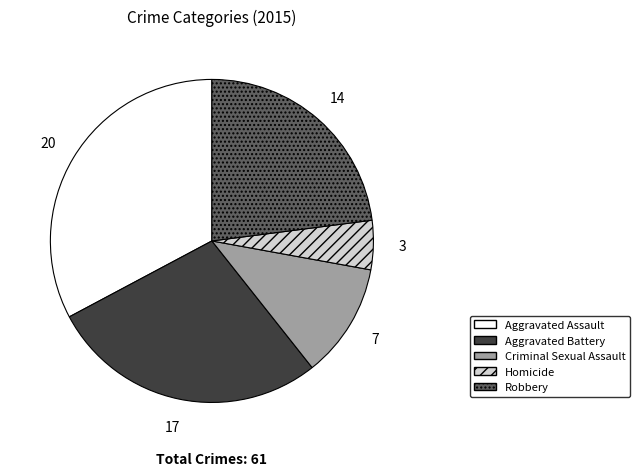

Between Homicide and Robbery, which is larger?

Robbery